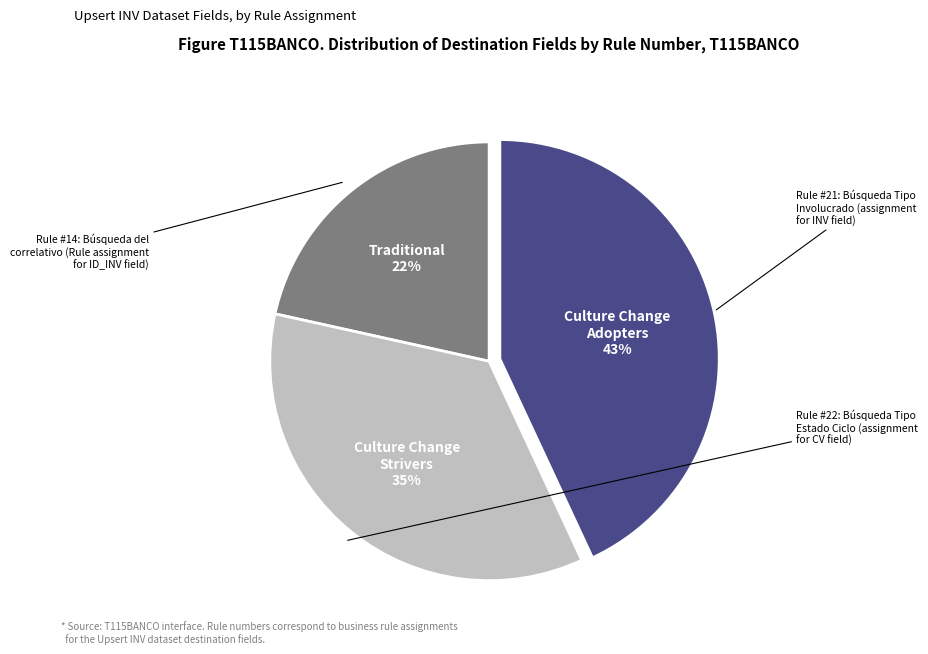

How many slices are in this pie chart?

3